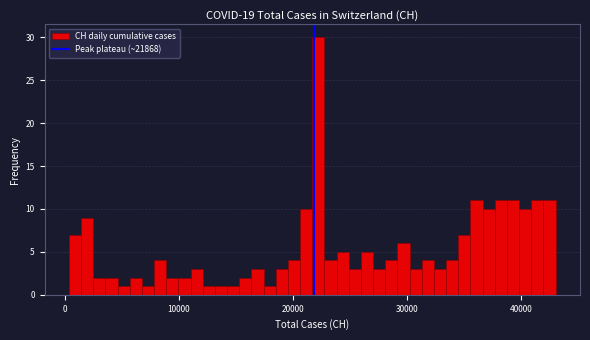

Read against the x-axis, roughly where is the centre of the tallest bar?

22000